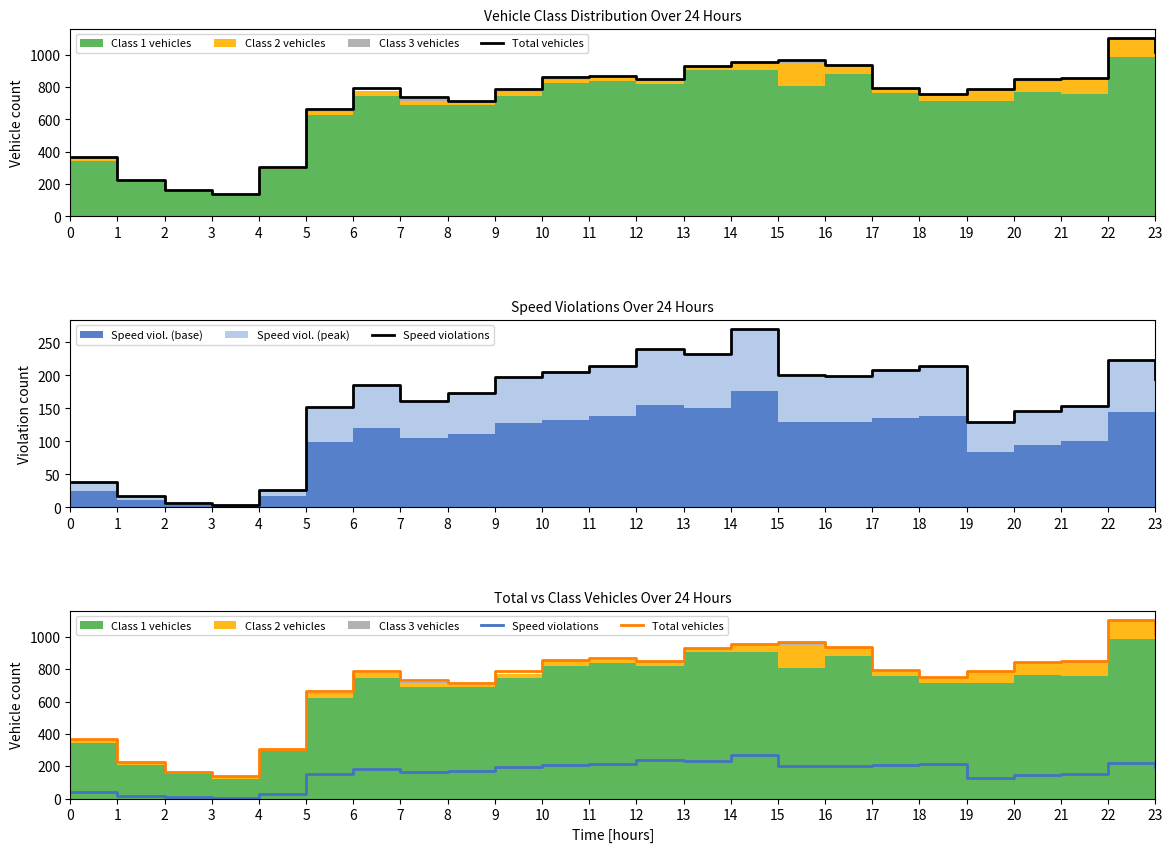

True or false: Total vehicles and Speed violations cross at least once.

False